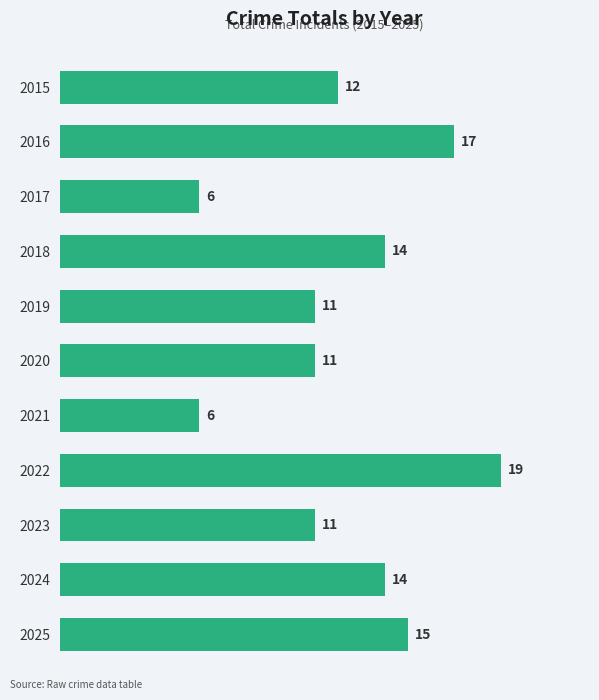

What is the difference between the maximum and second lowest values?

13